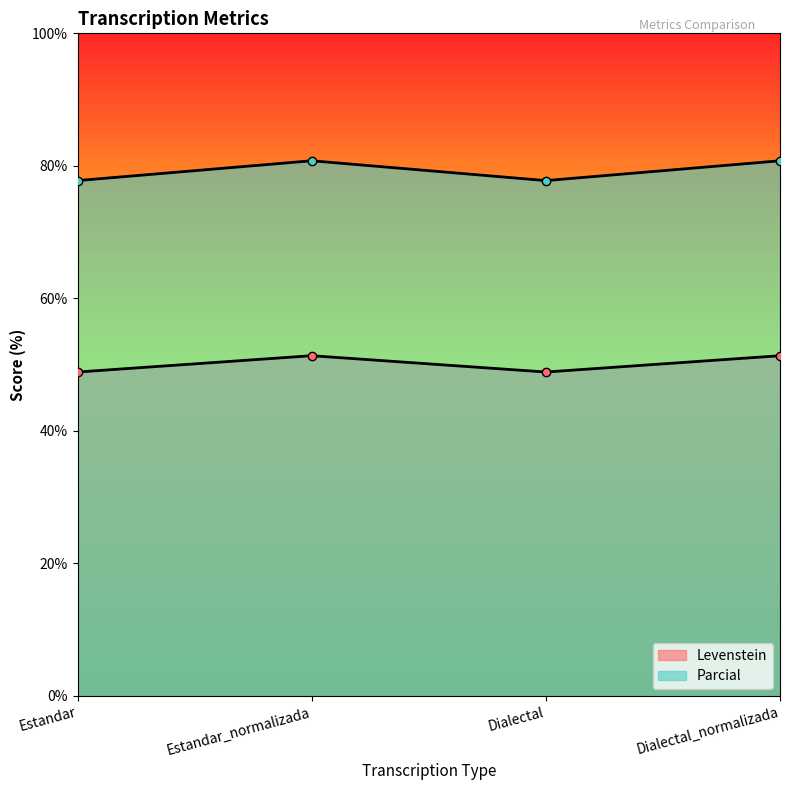

Which category has the highest value across all series?

Estandar_normalizada